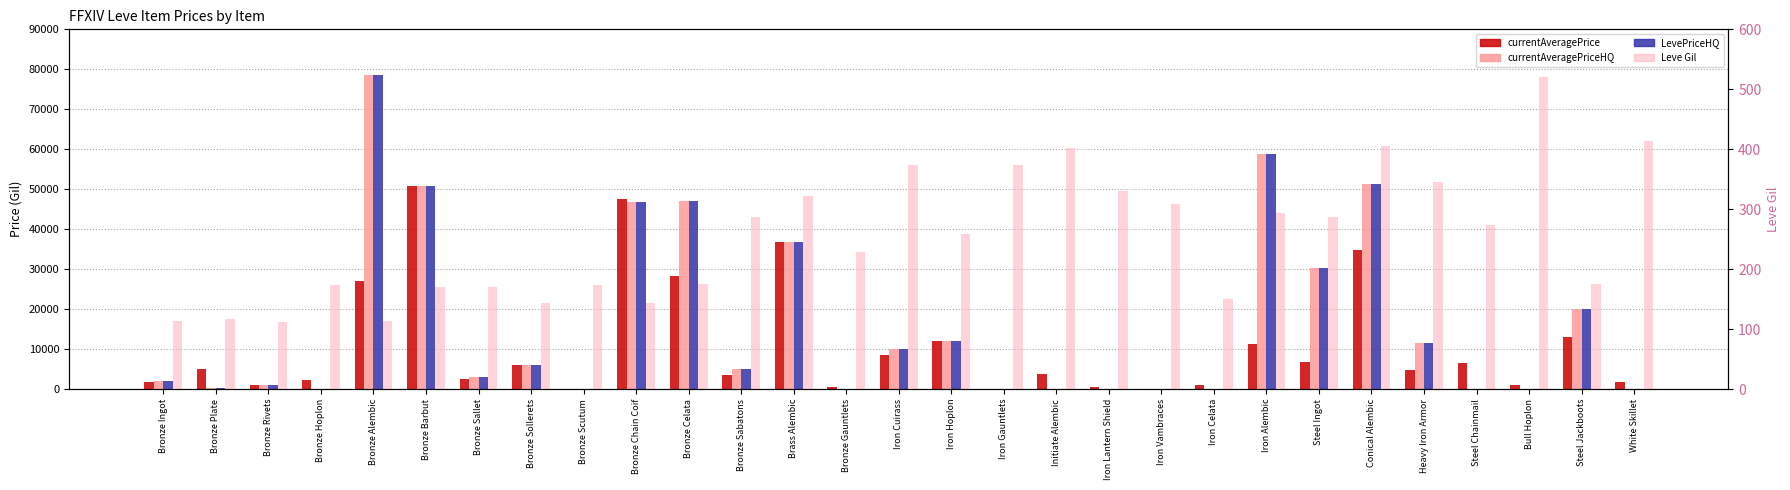

How many categories are shown in the chart?

29